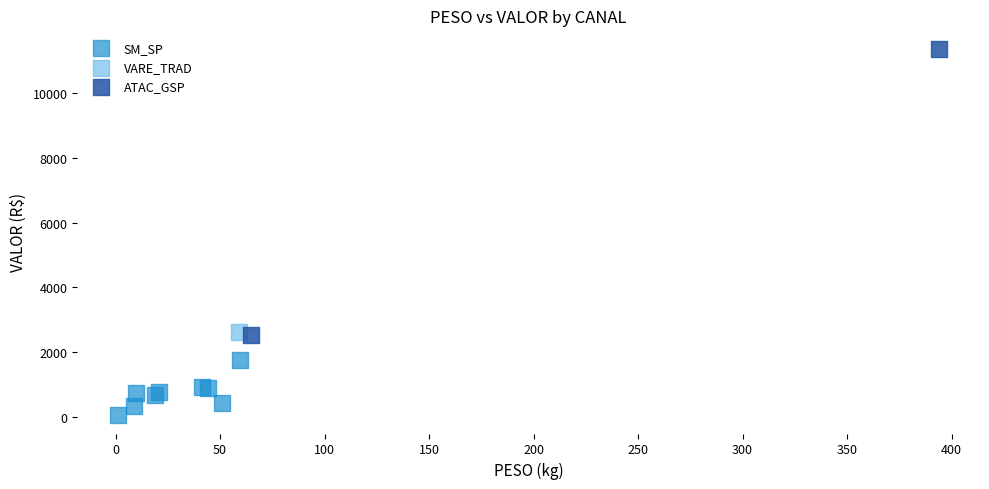

What are all the series names shown in the legend?

SM_SP, VARE_TRAD, ATAC_GSP